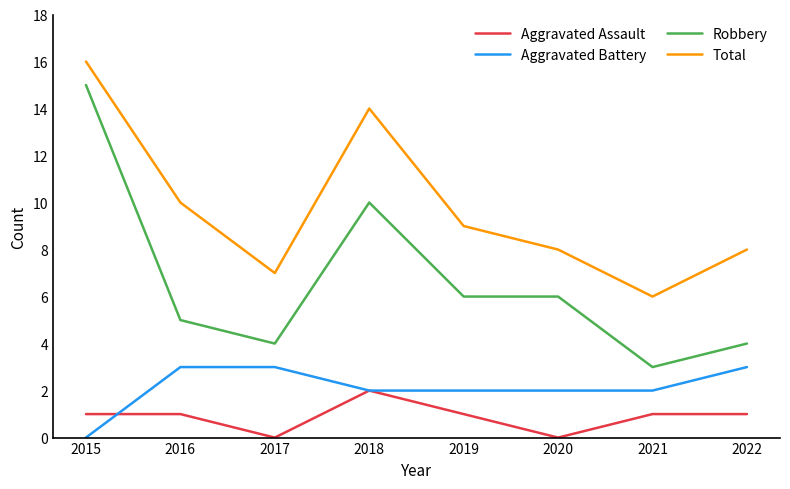

True or false: Aggravated Battery has a value of -1 at 2015.

False